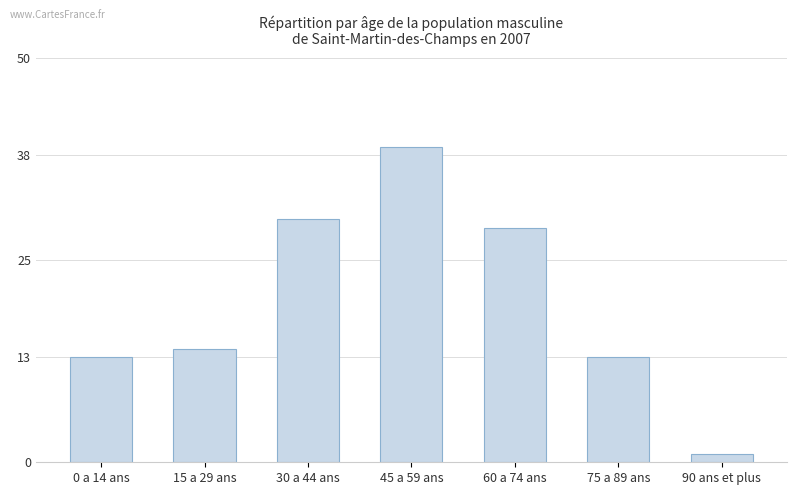

The chart shows a value of 13 at 75 a 89 ans. True or false?

True